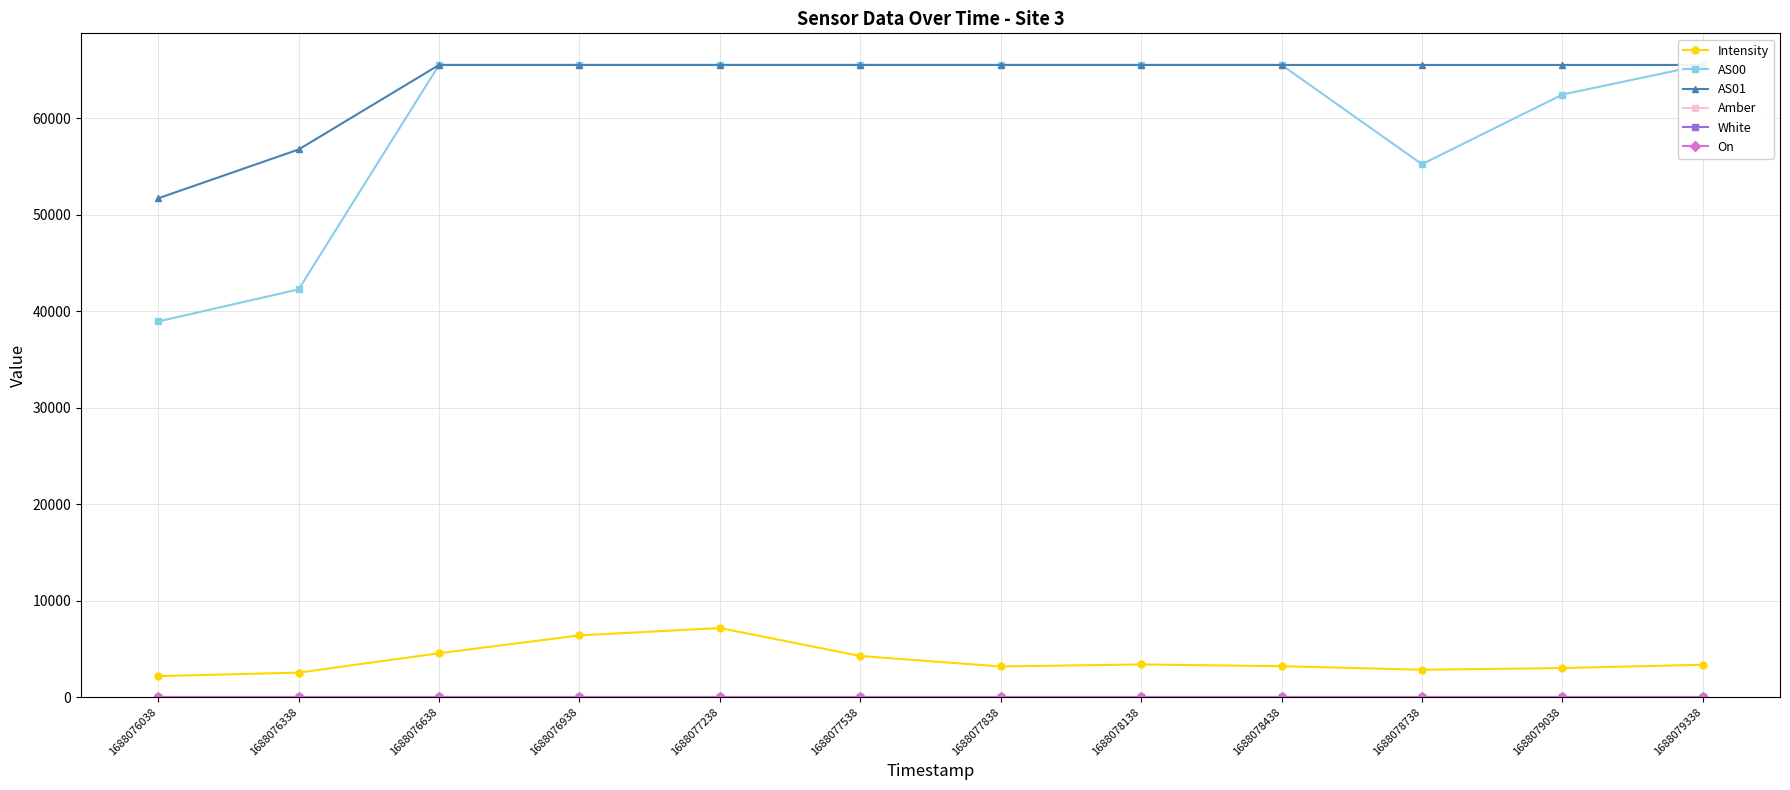

Where is Intensity nearest to the value 4665?

1688076638